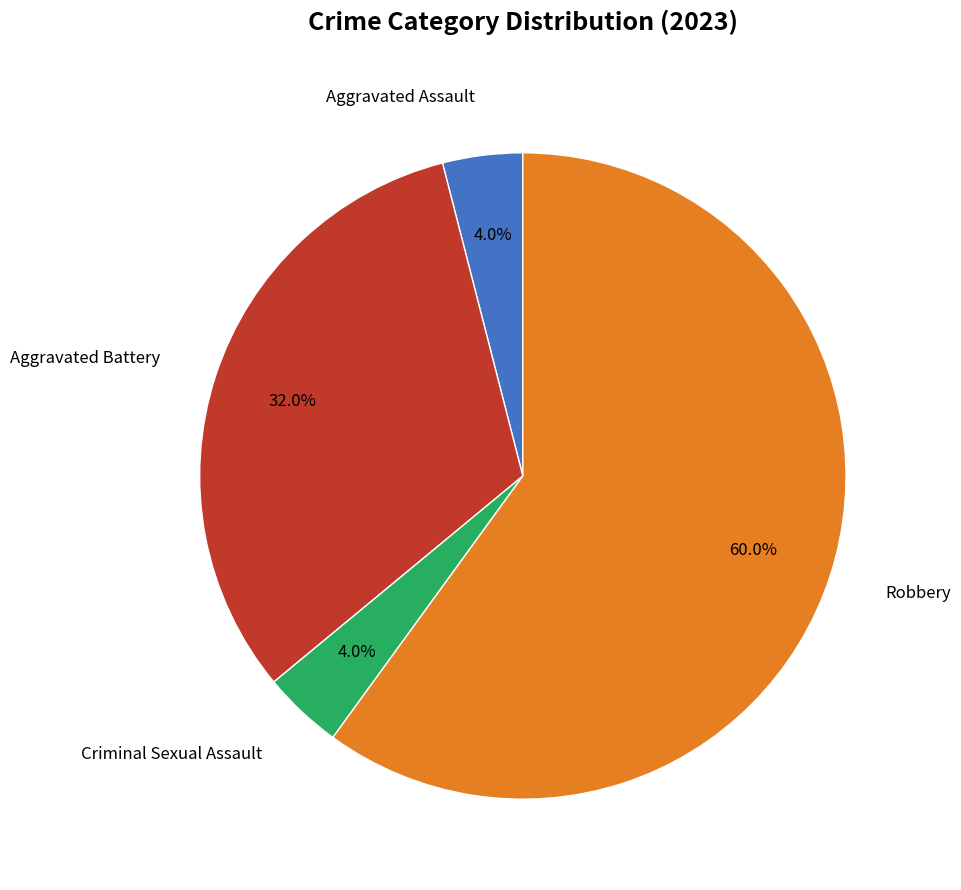

How many segments does this pie chart have?

4